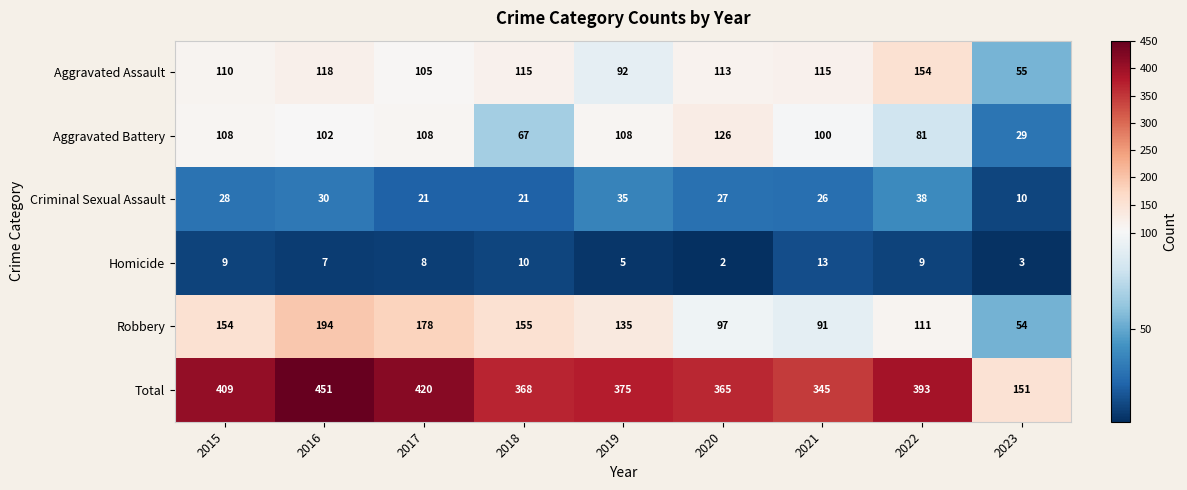

At 2015, list the series in order from smallest to largest.

Homicide, Criminal Sexual Assault, Aggravated Battery, Aggravated Assault, Robbery, Total